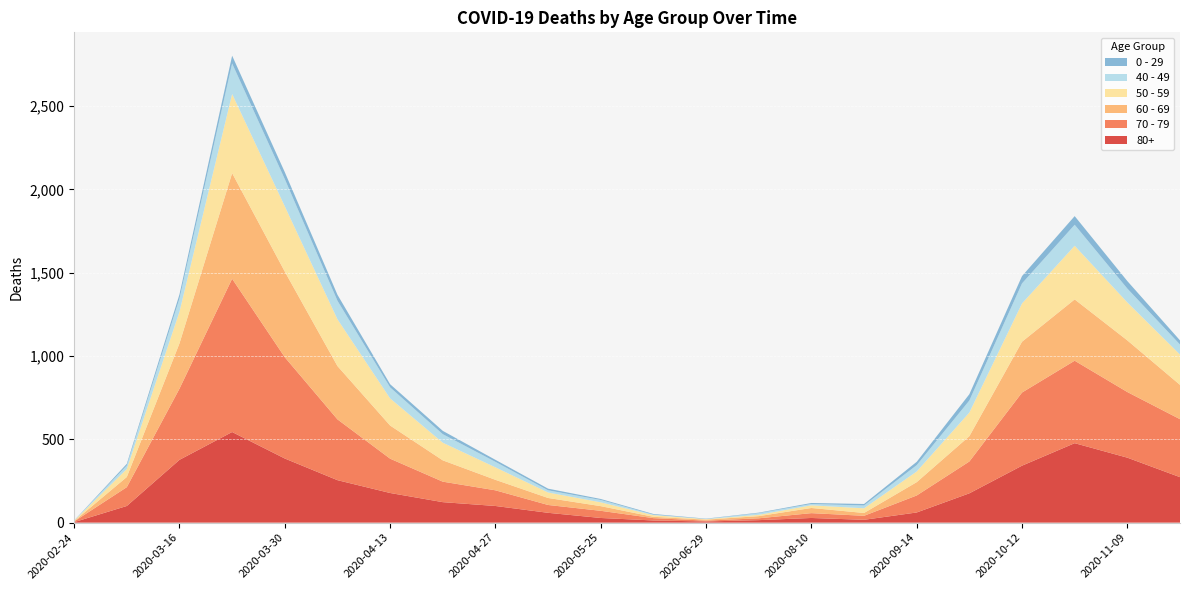

Reading left to right, list all the values displayed in this chart.

80+: 2020-02-24=3	2020-03-09=100	2020-03-16=377	2020-03-23=544	2020-03-30=385	2020-04-06=255	2020-04-13=178	2020-04-20=123	2020-04-27=100	2020-05-11=59	2020-05-25=28	2020-06-08=13	2020-06-29=7	2020-07-27=15	2020-08-10=28	2020-08-31=17	2020-09-14=61	2020-09-28=176	2020-10-12=342	2020-10-26=477	2020-11-09=390	2020-11-23=273
70 - 79: 2020-02-24=4	2020-03-09=113	2020-03-16=427	2020-03-23=920	2020-03-30=608	2020-04-06=365	2020-04-13=206	2020-04-20=123	2020-04-27=94	2020-05-11=47	2020-05-25=43	2020-06-08=14	2020-06-29=5	2020-07-27=11	2020-08-10=29	2020-08-31=24	2020-09-14=102	2020-09-28=191	2020-10-12=439	2020-10-26=495	2020-11-09=394	2020-11-23=348
60 - 69: 2020-02-24=2	2020-03-09=61	2020-03-16=272	2020-03-23=634	2020-03-30=514	2020-04-06=320	2020-04-13=199	2020-04-20=128	2020-04-27=63	2020-05-11=42	2020-05-25=28	2020-06-08=8	2020-06-29=6	2020-07-27=13	2020-08-10=31	2020-08-31=17	2020-09-14=80	2020-09-28=152	2020-10-12=305	2020-10-26=368	2020-11-09=310	2020-11-23=206
50 - 59: 2020-02-24=3	2020-03-09=48	2020-03-16=190	2020-03-23=475	2020-03-30=392	2020-04-06=281	2020-04-13=163	2020-04-20=106	2020-04-27=75	2020-05-11=33	2020-05-25=23	2020-06-08=10	2020-06-29=3	2020-07-27=8	2020-08-10=16	2020-08-31=28	2020-09-14=64	2020-09-28=142	2020-10-12=230	2020-10-26=322	2020-11-09=228	2020-11-23=182
40 - 49: 2020-02-24=0	2020-03-09=21	2020-03-16=79	2020-03-23=183	2020-03-30=163	2020-04-06=111	2020-04-13=66	2020-04-20=51	2020-04-27=33	2020-05-11=13	2020-05-25=14	2020-06-08=3	2020-06-29=1	2020-07-27=10	2020-08-10=8	2020-08-31=17	2020-09-14=38	2020-09-28=72	2020-10-12=120	2020-10-26=126	2020-11-09=83	2020-11-23=60
0 - 29: 2020-02-24=1	2020-03-09=10	2020-03-16=25	2020-03-23=47	2020-03-30=42	2020-04-06=36	2020-04-13=19	2020-04-20=20	2020-04-27=12	2020-05-11=10	2020-05-25=6	2020-06-08=4	2020-06-29=2	2020-07-27=3	2020-08-10=6	2020-08-31=9	2020-09-14=20	2020-09-28=38	2020-10-12=44	2020-10-26=52	2020-11-09=45	2020-11-23=25